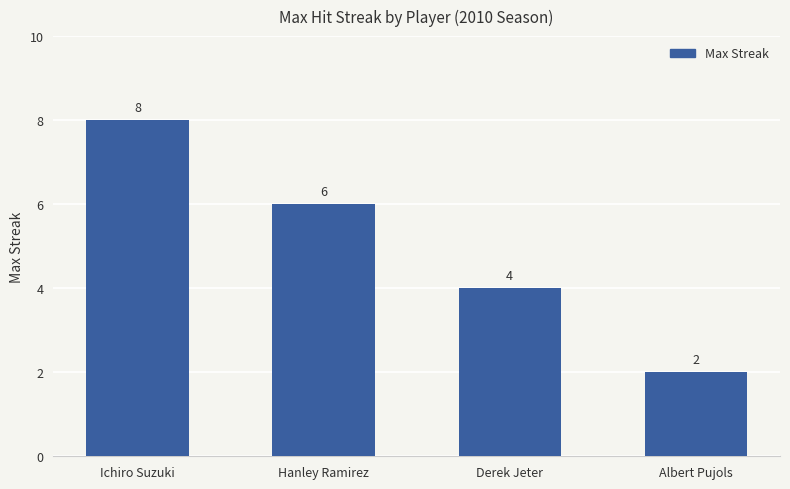

Reading left to right, transcribe all the data shown in this chart.

8	6	4	2